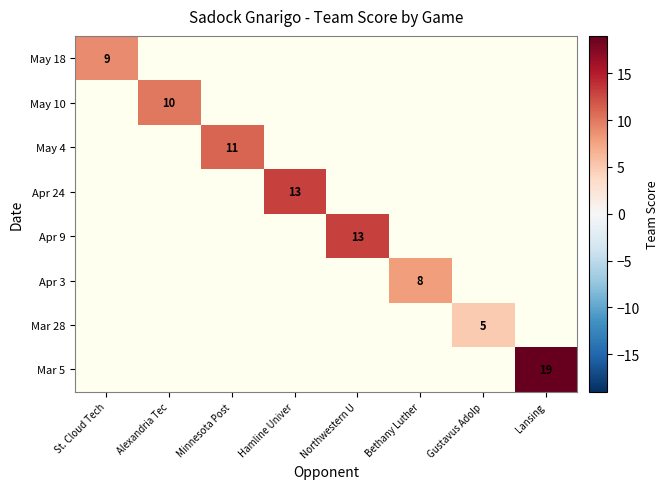

True or false: Apr 9 has a value of 13 at Northwestern U.

True